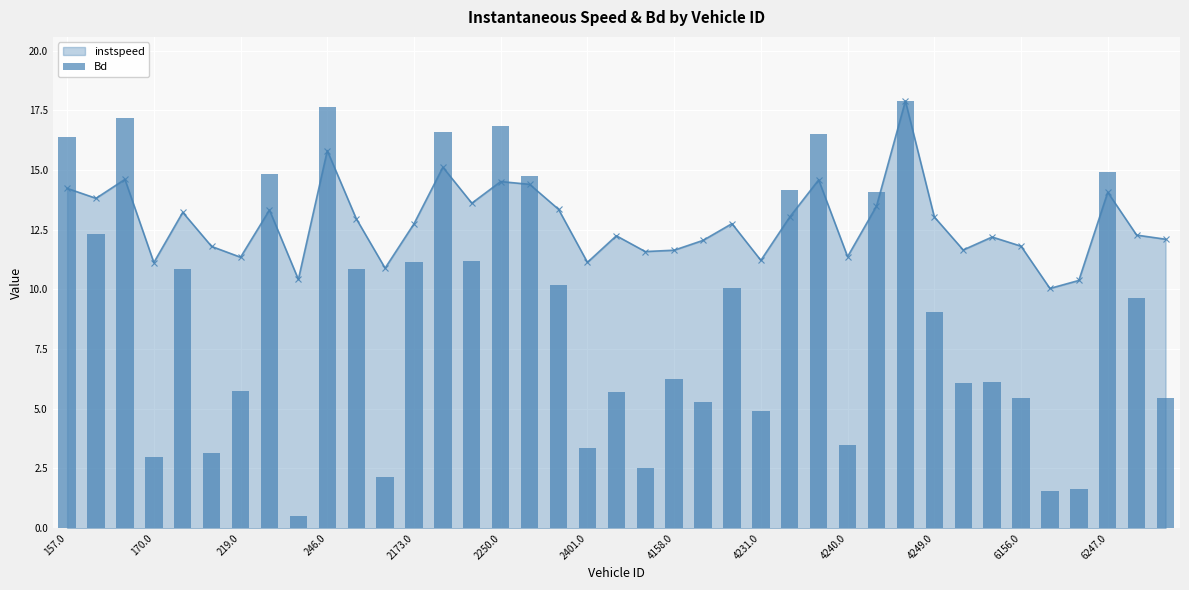

How many bars are there in total?

39